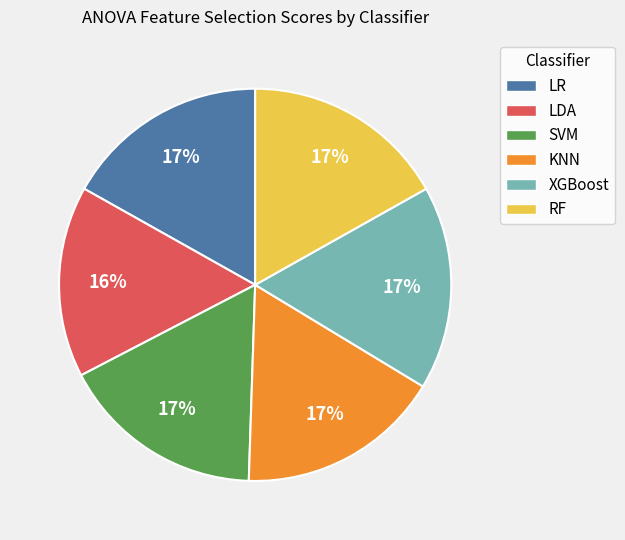

Is the sum of LDA and XGBoost greater than half?

No